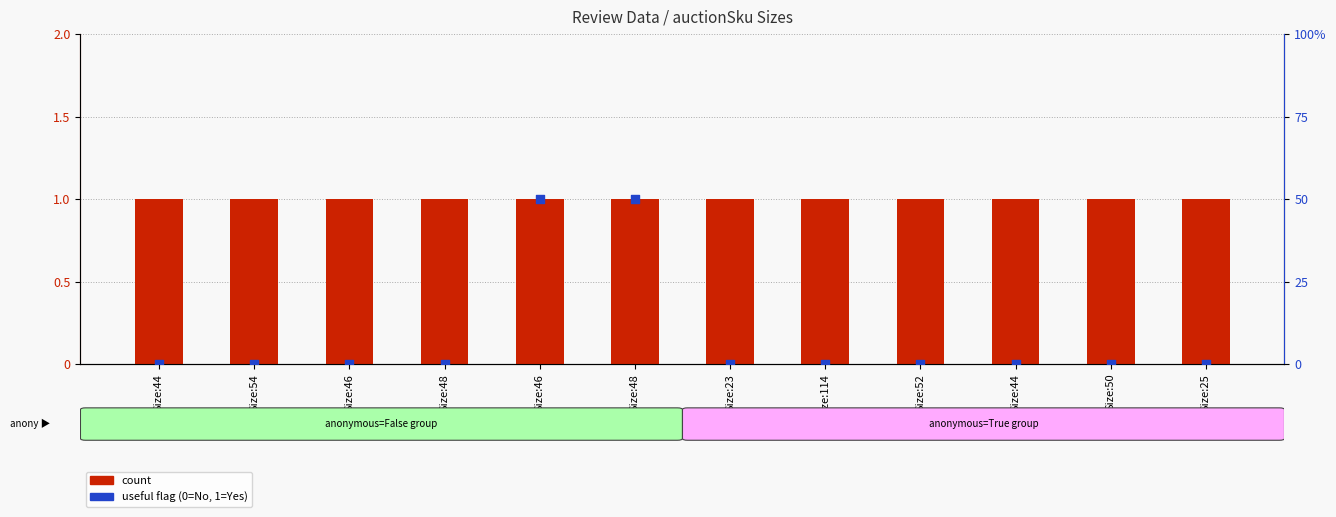

At how many categories does at least one series exceed 8?

2